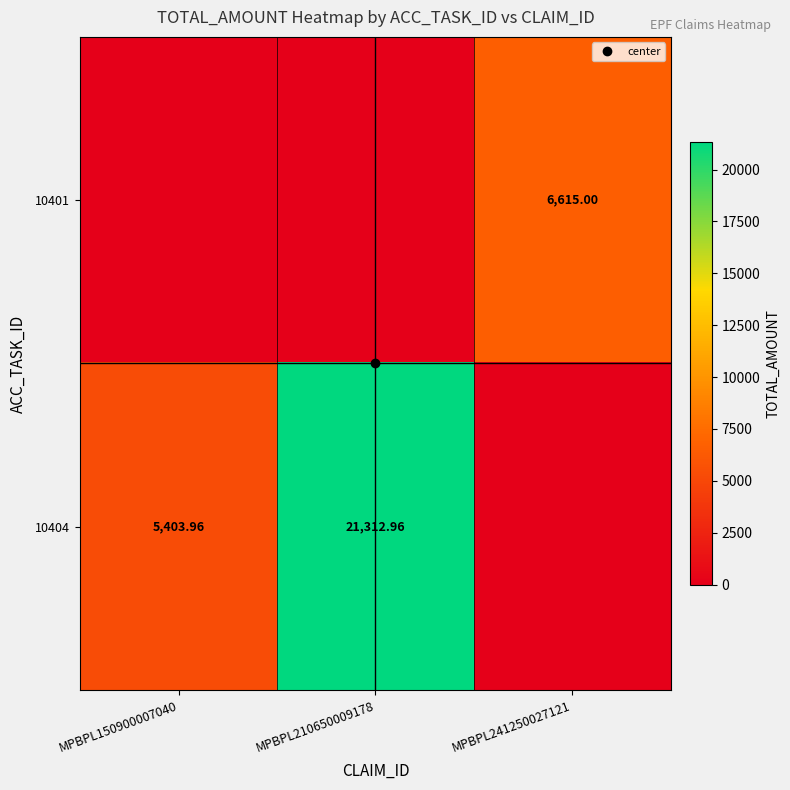

The 10401 series shows 0.0 at MPBPL150900007040. True or false?

True